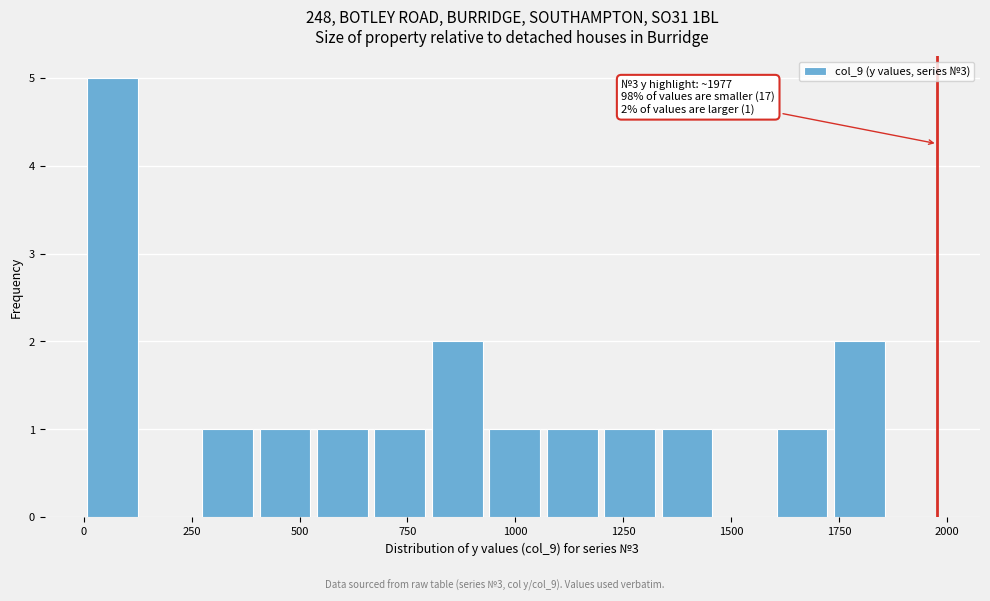

Read against the x-axis, roughly where is the centre of the tallest bar?

50